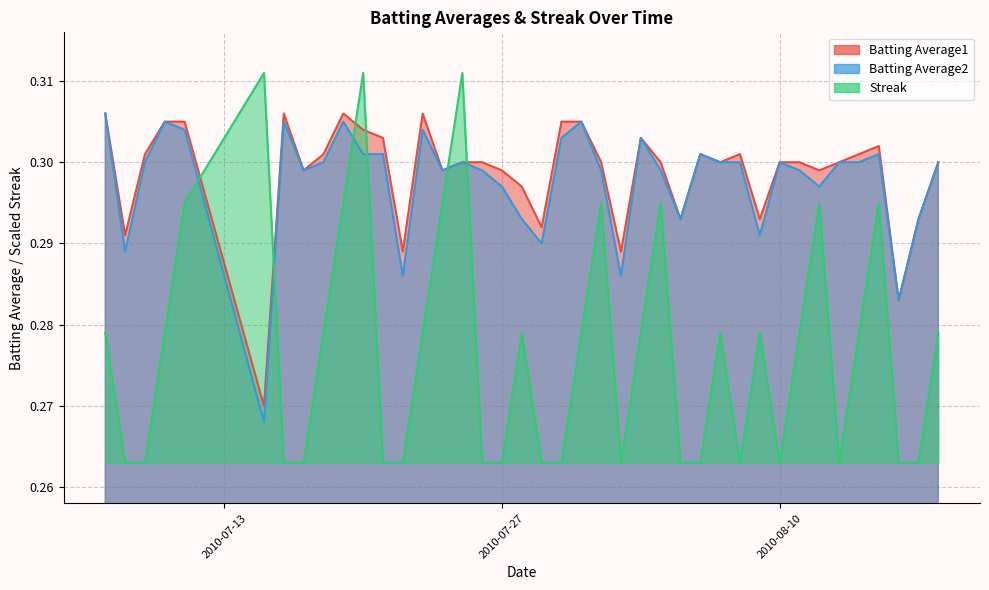

How many interior local peaks does the Batting Average1 series have?

7